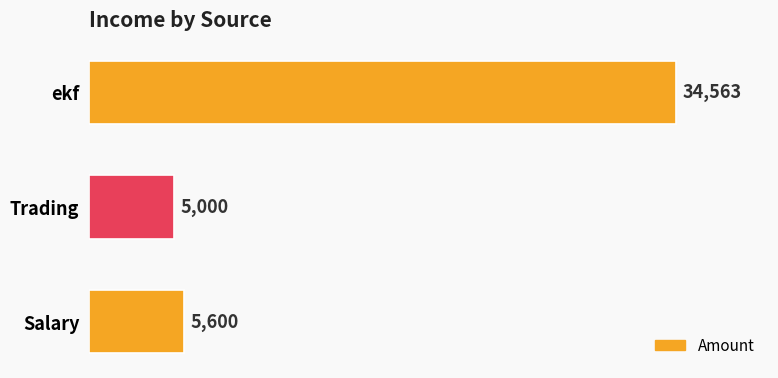

Rank the categories by value from lowest to highest.

Trading, Salary, ekf